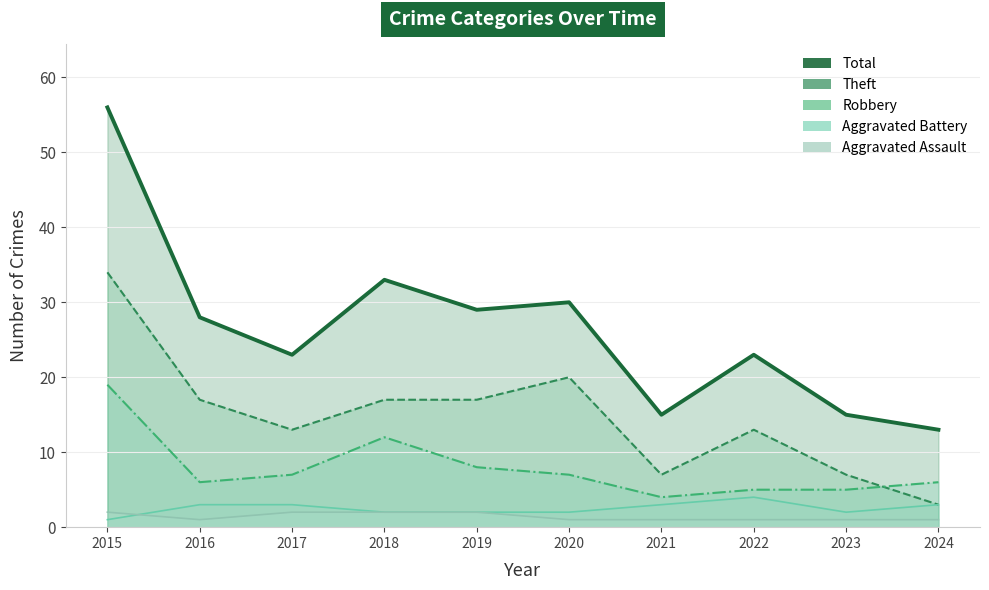

True or false: Aggravated Assault has a value of 0 at 2016.

False